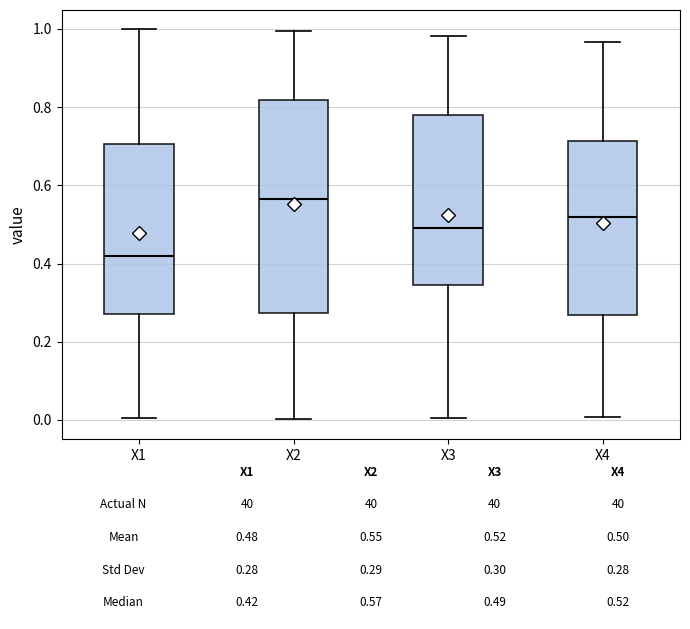

Which box has the lowest median line?

X1